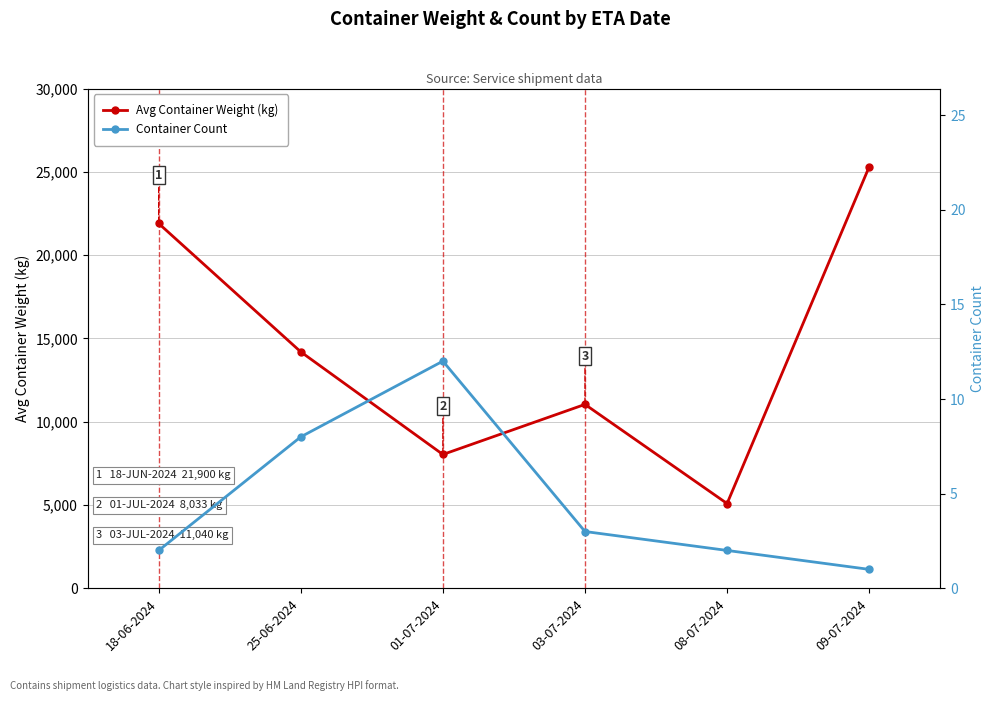

At which category does Avg Container Weight (kg) reach its first local valley?

01-07-2024